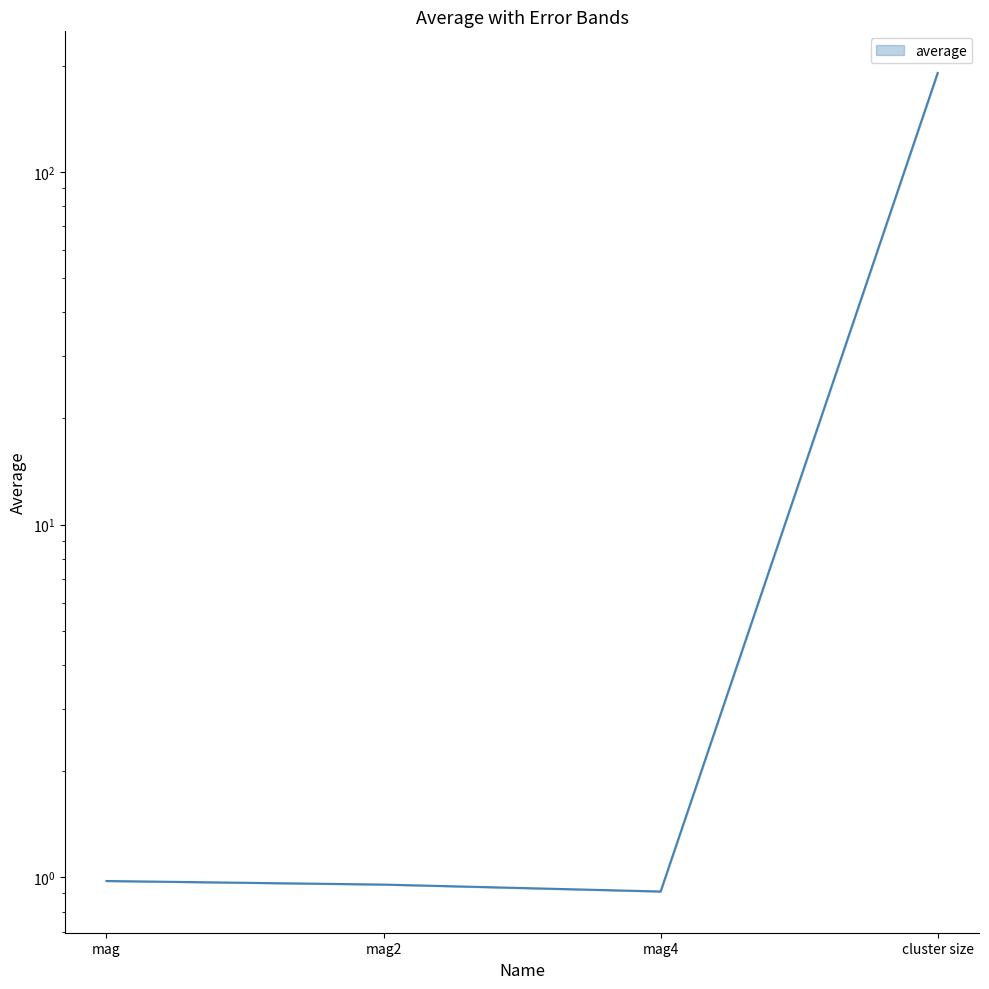

Rank the categories by value from lowest to highest.

mag4, mag2, mag, cluster size